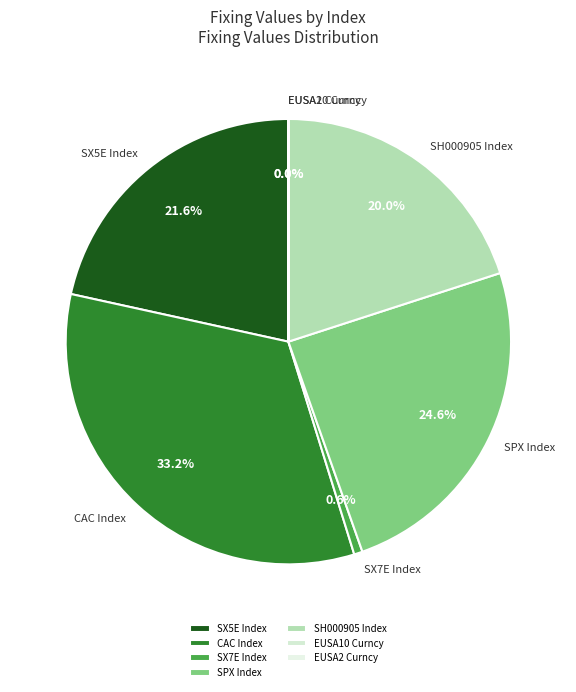

What is the ratio of the value at SH000905 Index to the value at CAC Index?

0.6